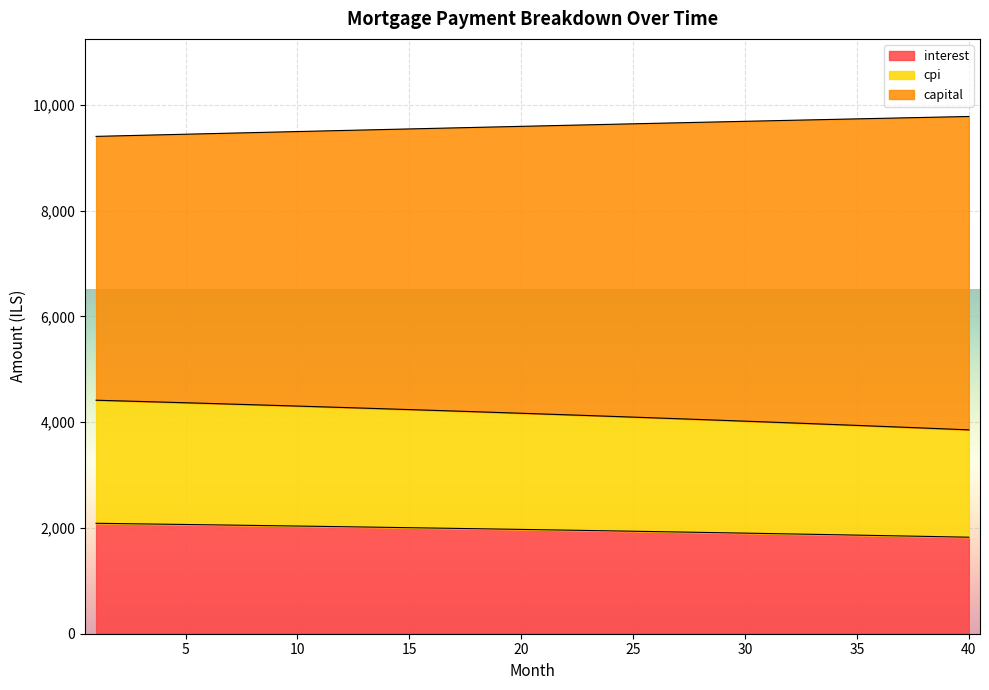

True or false: cpi and interest intersect in this chart.

False